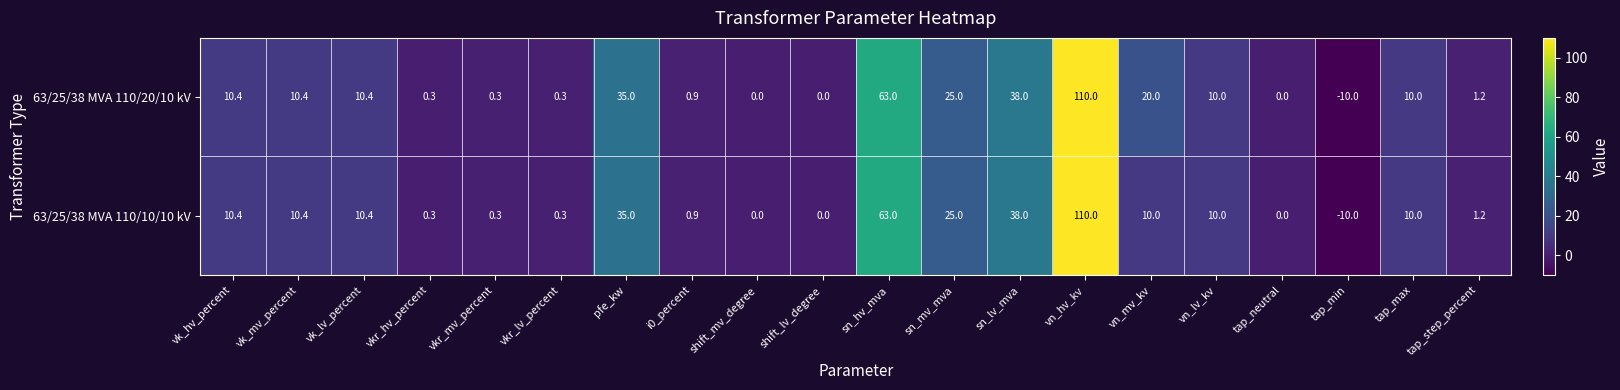

What is the difference between the 63/25/38 MVA 110/20/10 kV values at tap_min and vk_mv_percent?

20.4